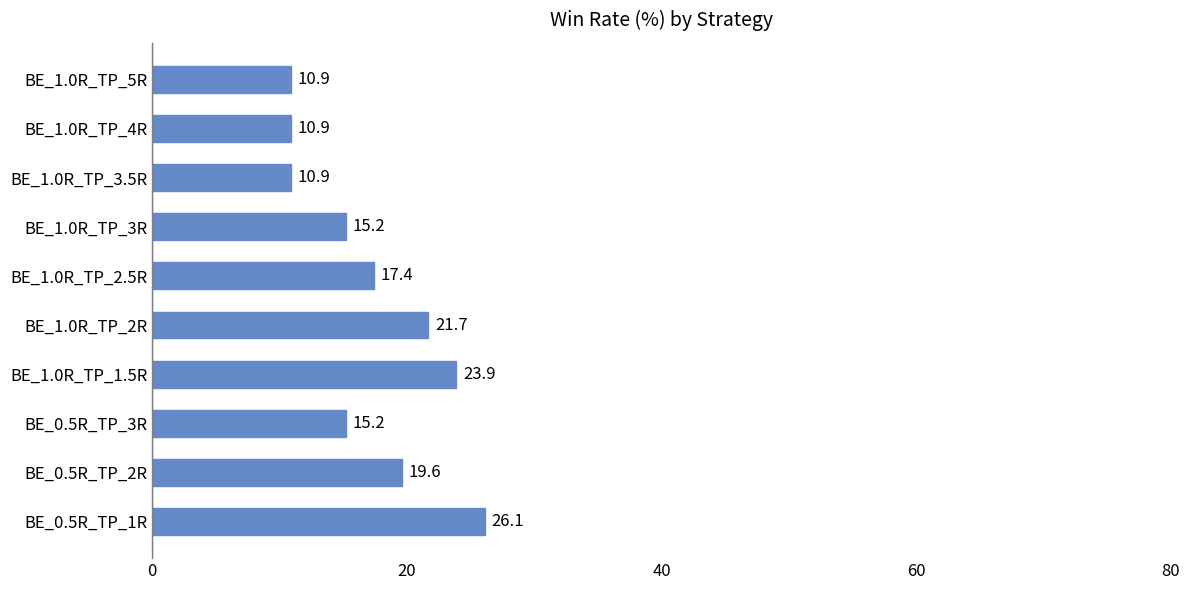

Reading bottom to top, what are all the values shown in this chart?

BE_0.5R_TP_1R=26.1	BE_0.5R_TP_2R=19.6	BE_0.5R_TP_3R=15.2	BE_1.0R_TP_1.5R=23.9	BE_1.0R_TP_2R=21.7	BE_1.0R_TP_2.5R=17.4	BE_1.0R_TP_3R=15.2	BE_1.0R_TP_3.5R=10.9	BE_1.0R_TP_4R=10.9	BE_1.0R_TP_5R=10.9